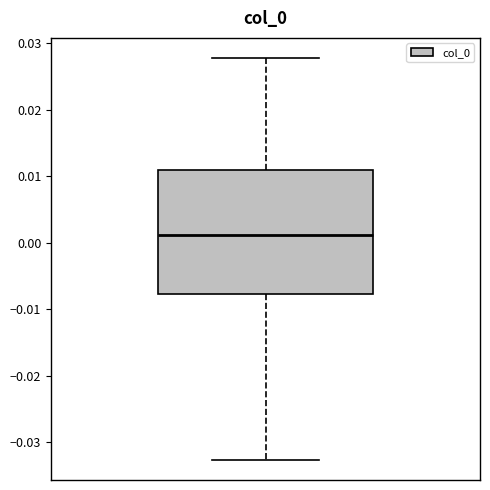

Read this box plot against the y-axis: the position of the median line, the range covered by the box, and the ends of both whiskers. The values are not printed on the chart, so give them approximately, as read against the axis.

median 0.001, box -0.008 to 0.011, whiskers -0.033 to 0.028